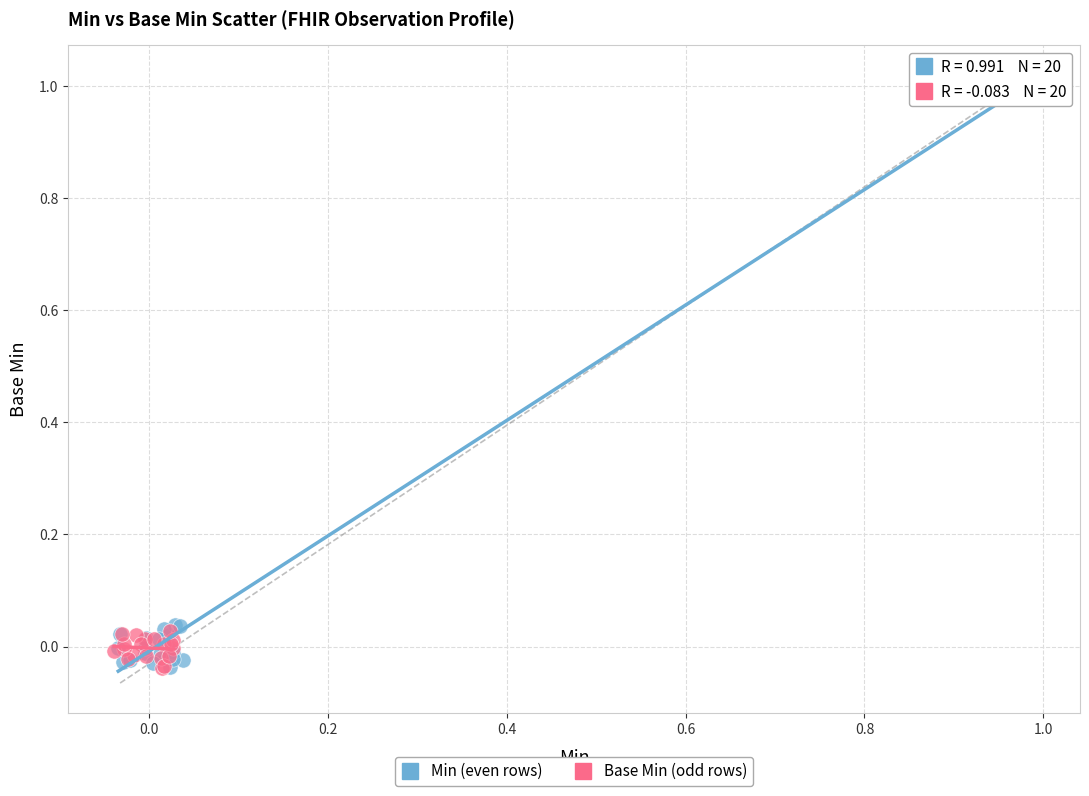

Which series has the largest Y range (max minus min)?

Min (even rows)